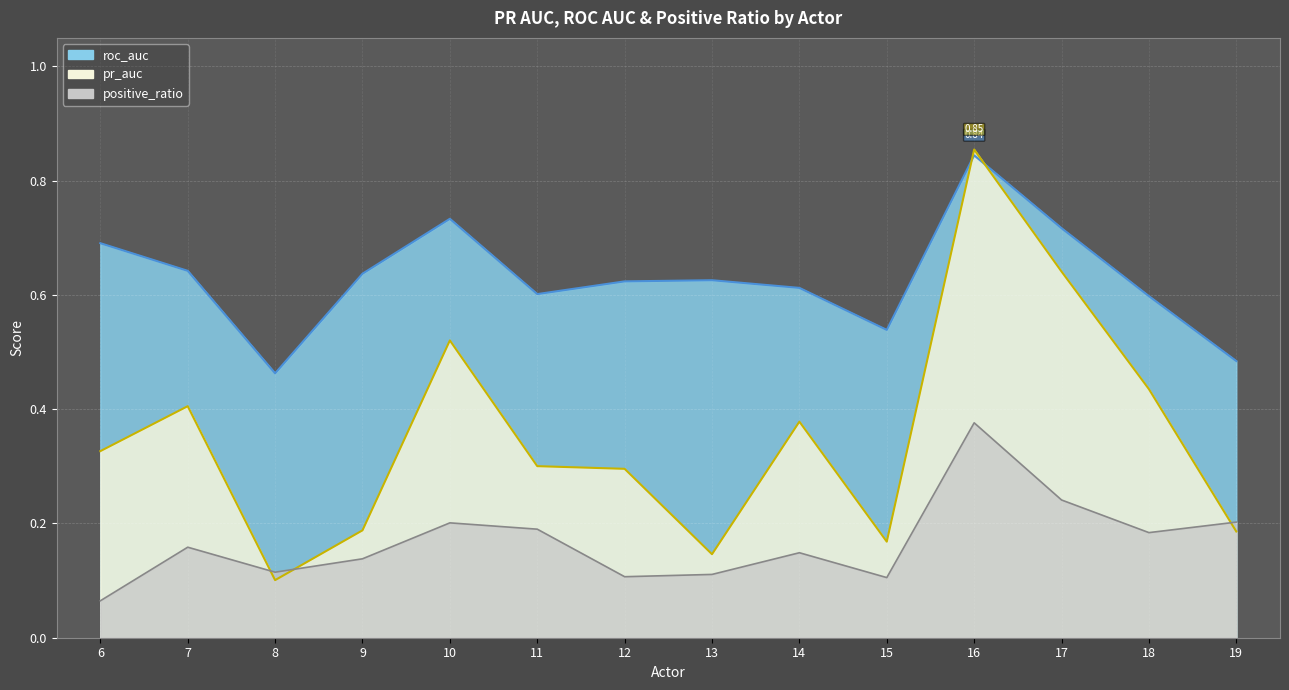

True or false: pr_auc has a value of 0.5 at 6.

False